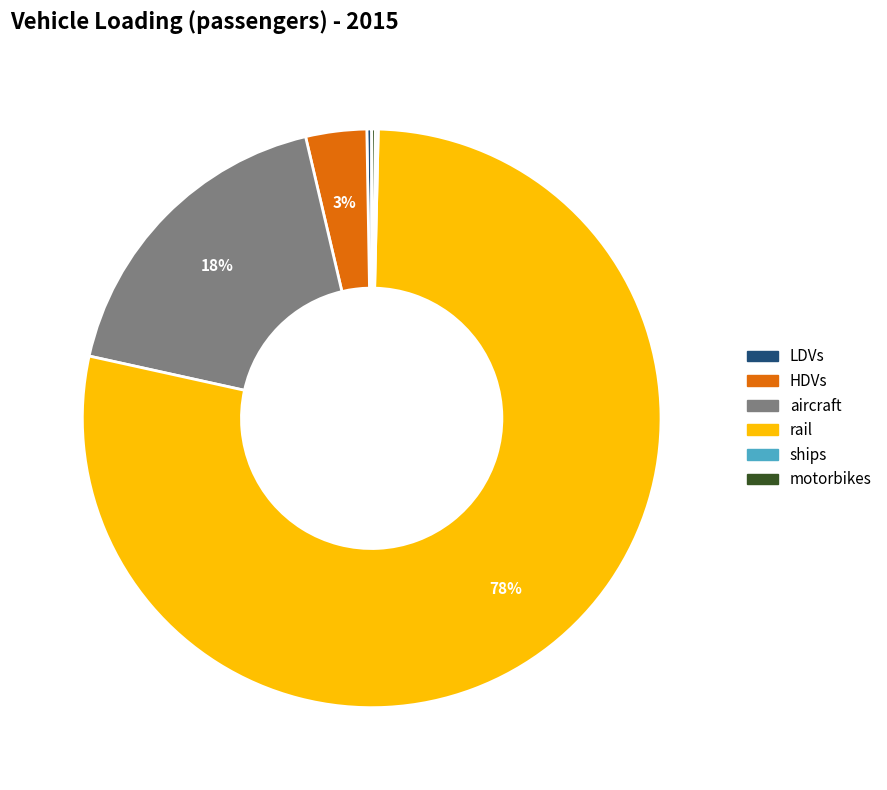

To the nearest percent, what is the average slice percentage?

17%